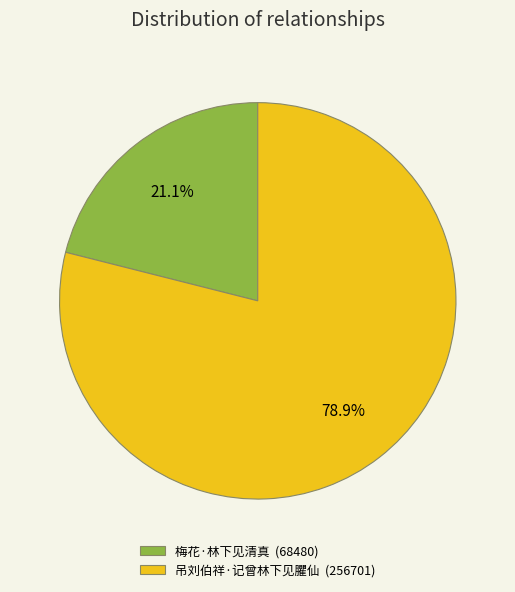

To the nearest percent, what percentage of the pie is 吊刘伯祥·记曾林下见臞仙?

79%